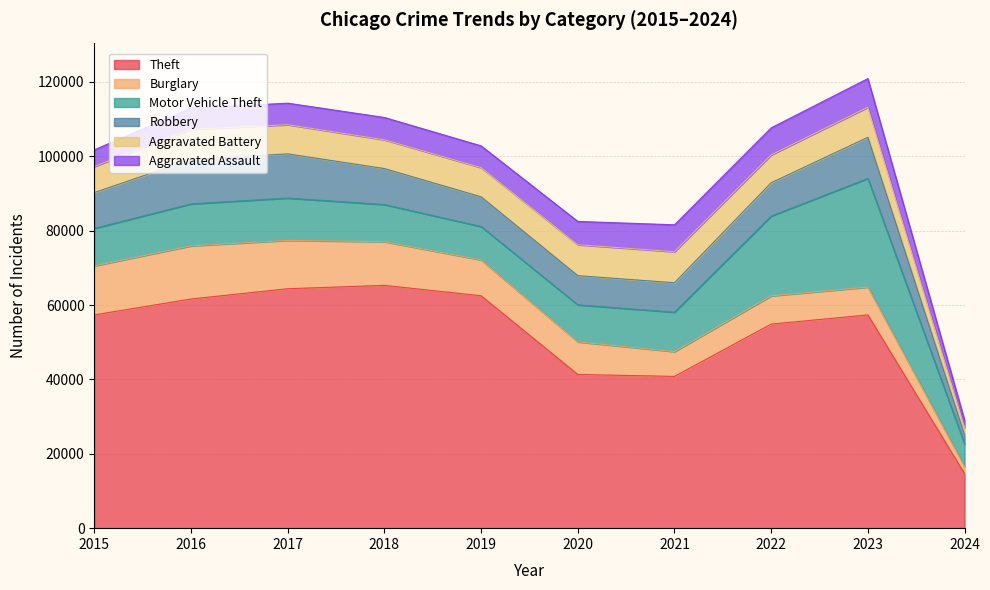

What is the smallest value displayed?

1898